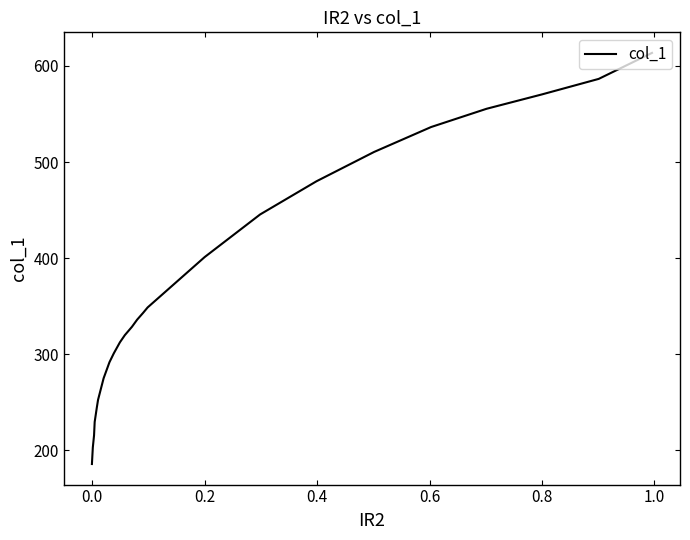

True or false: the data has more than 1 interior local peaks.

False